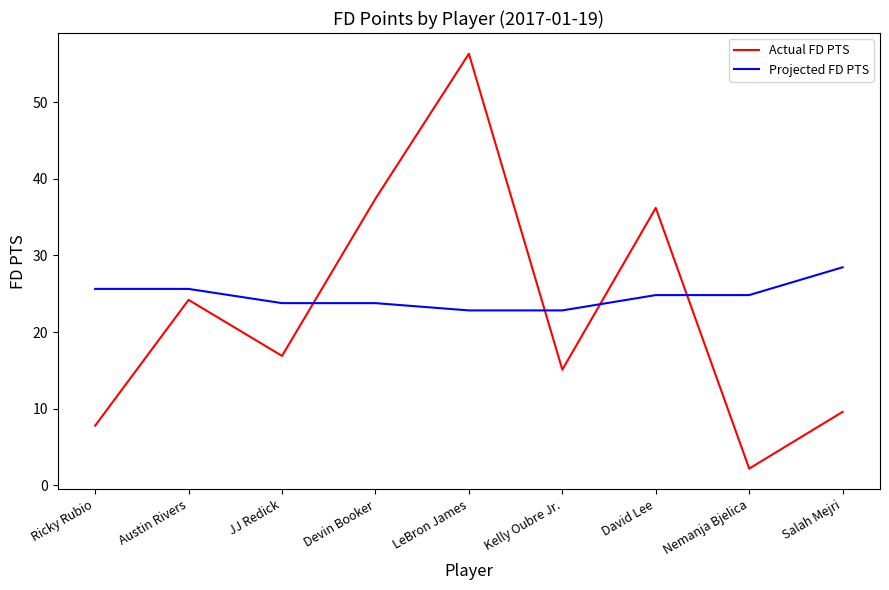

Between Devin Booker and Salah Mejri, which series saw the biggest shift?

Actual FD PTS